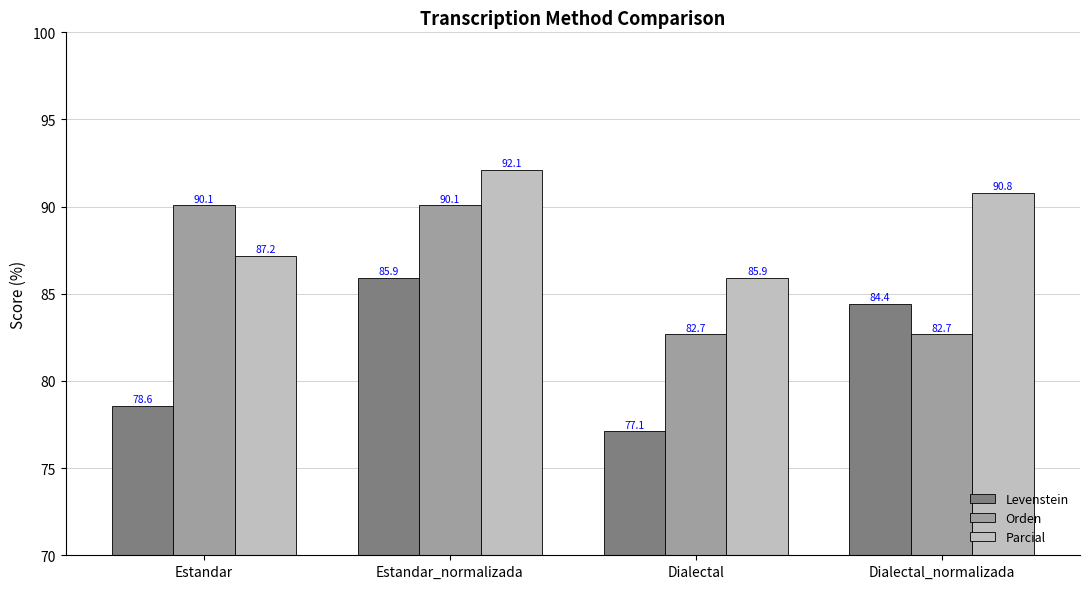

What is the difference between the maximum and minimum values in the Parcial series?

6.2